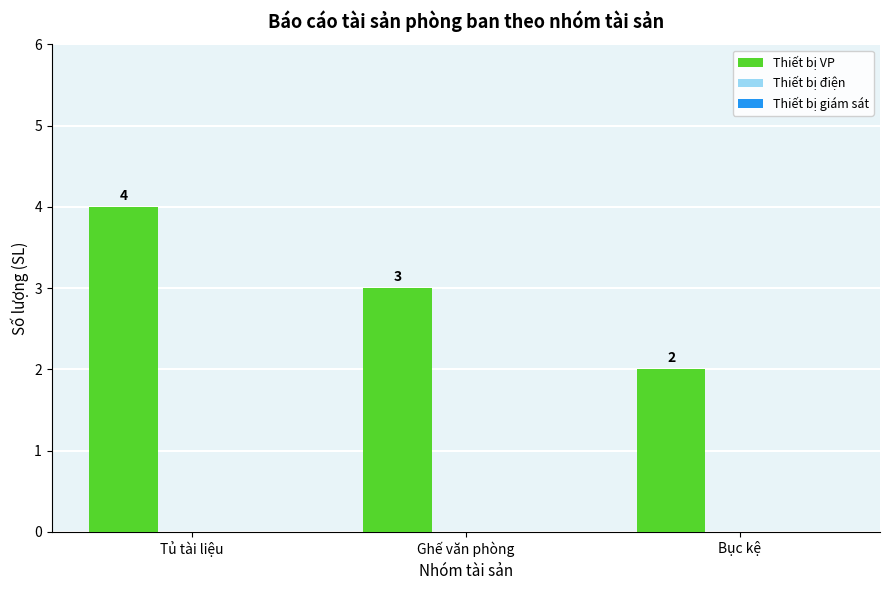

At which category does the chart reach its peak across all series?

Tủ tài liệu